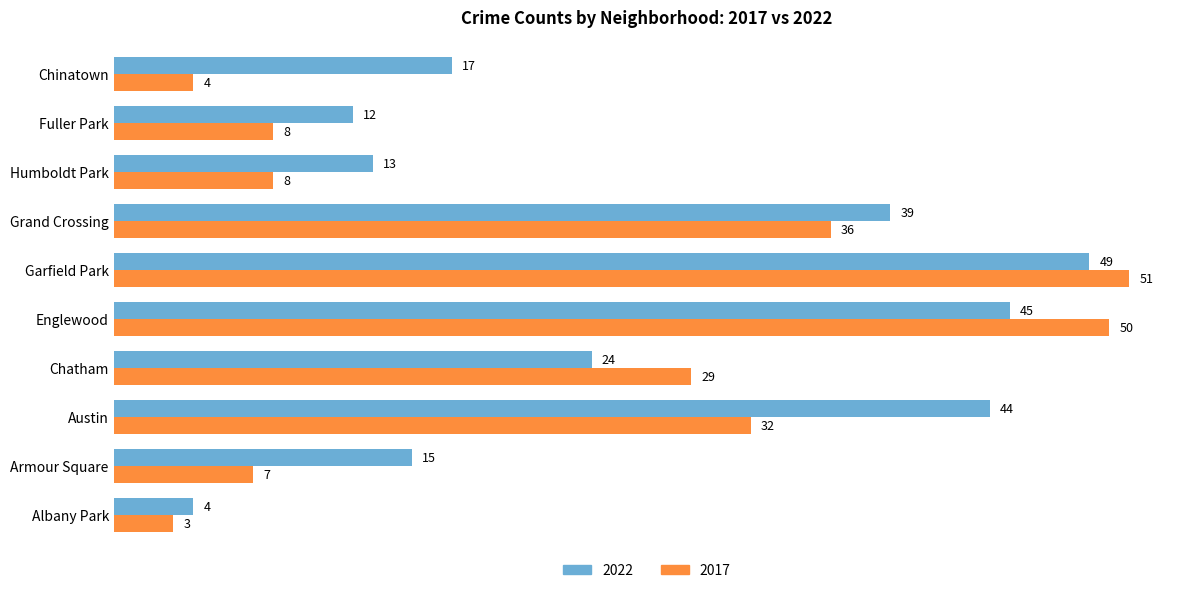

List the series in order of their peak value, lowest first.

2022, 2017